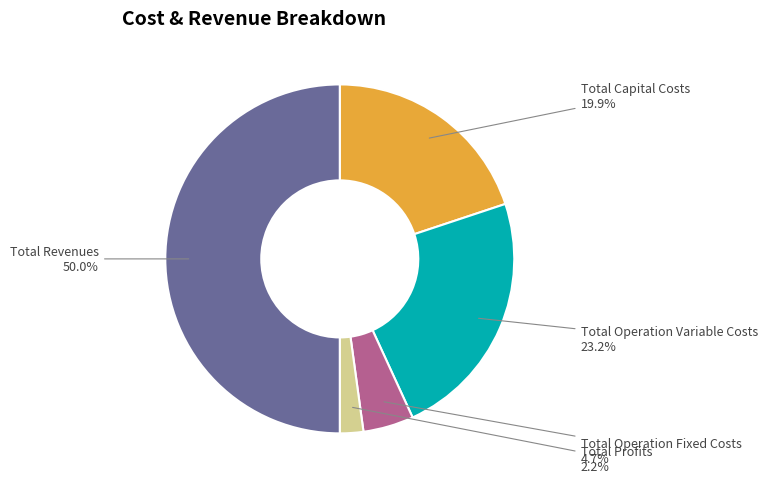

What is the ratio of the value at Total Operation Fixed Costs to the value at Total Operation Variable Costs?

0.2